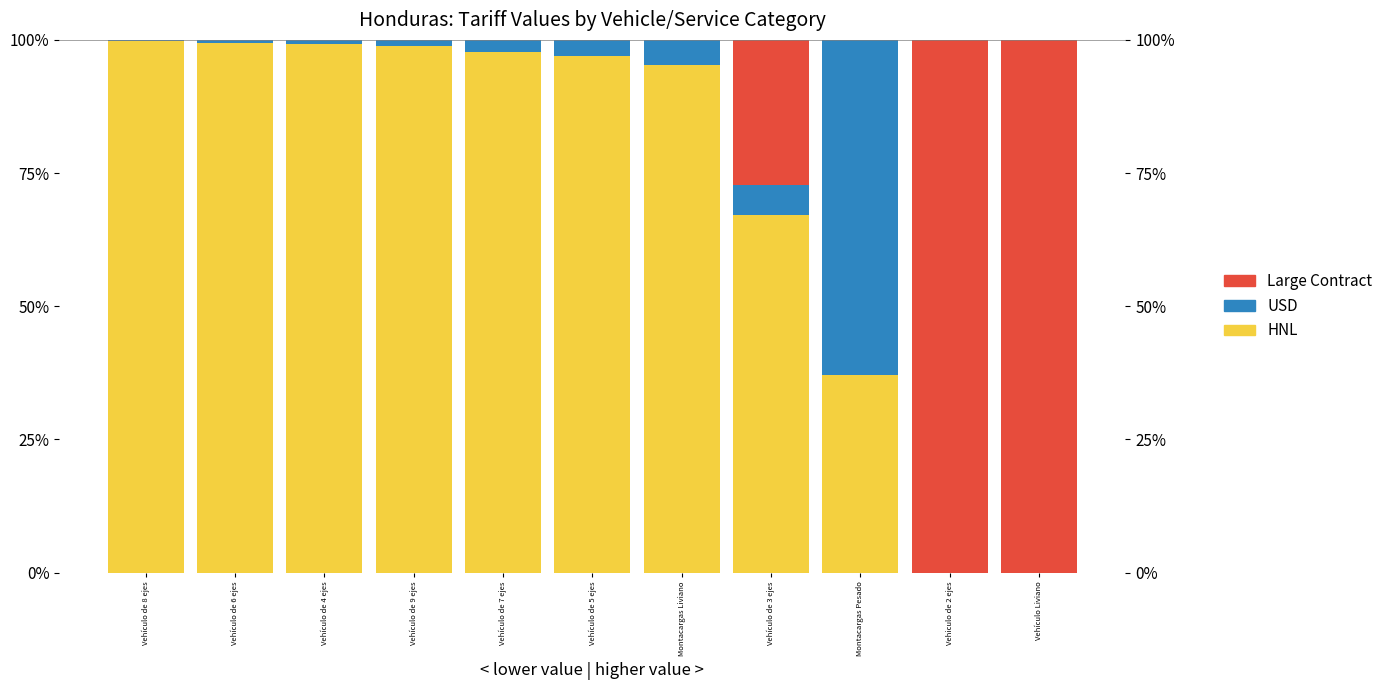

At which category is the sum across all series the highest?

Vehículo de 8 ejes